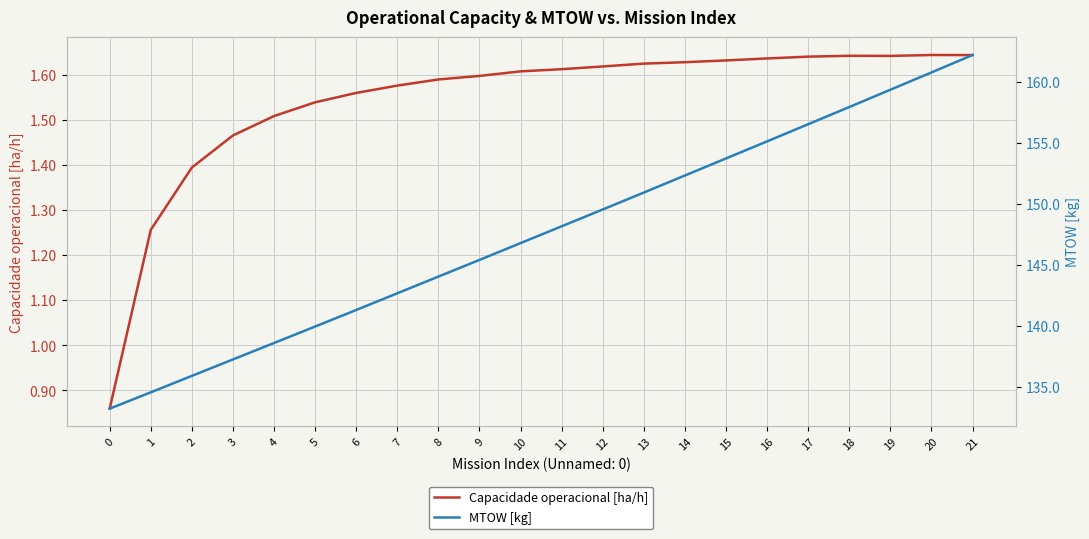

Reading left to right, list all the values displayed in this chart.

Capacidade operacional [ha/h]: 0=0.9	1=1.3	2=1.4	3=1.5	4=1.5	5=1.5	6=1.6	7=1.6	8=1.6	9=1.6	10=1.6	11=1.6	12=1.6	13=1.6	14=1.6	15=1.6	16=1.6	17=1.6	18=1.6	19=1.6	20=1.6	21=1.6
MTOW [kg]: 0=133.2	1=134.6	2=135.9	3=137.2	4=138.6	5=139.9	6=141.3	7=142.7	8=144.1	9=145.4	10=146.8	11=148.2	12=149.6	13=150.9	14=152.3	15=153.8	16=155.2	17=156.6	18=158.0	19=159.4	20=160.8	21=162.2